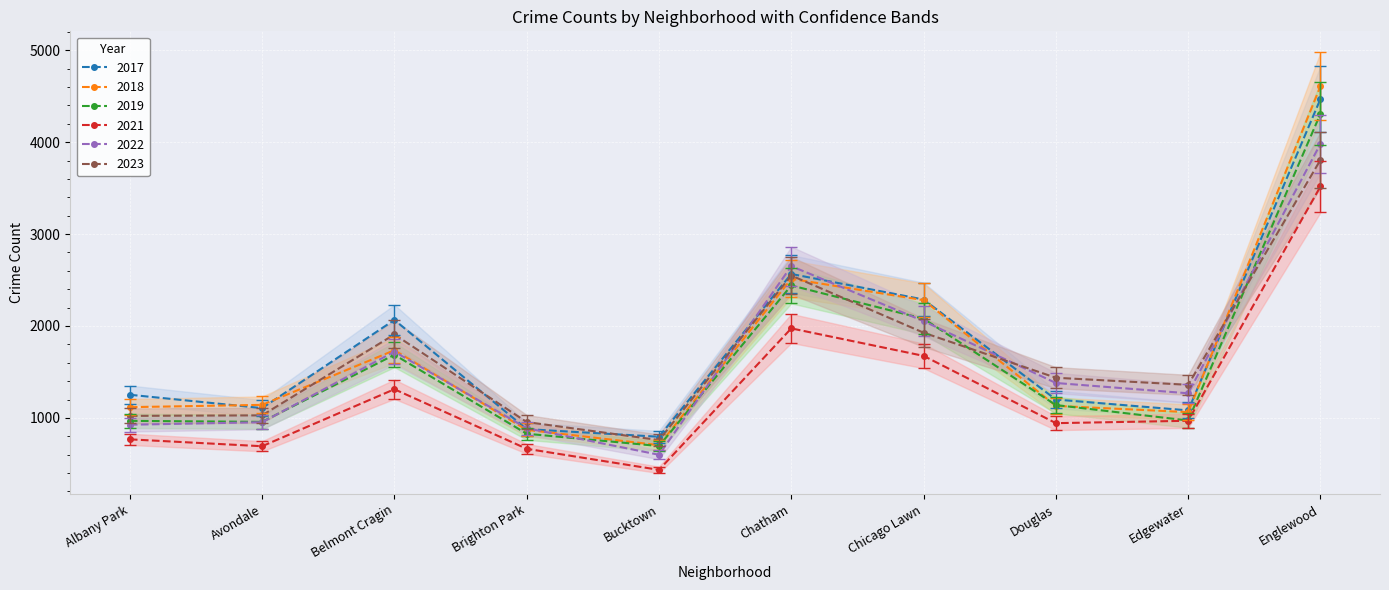

In 2017, how many points are higher than both neighbors (excluding endpoints)?

2